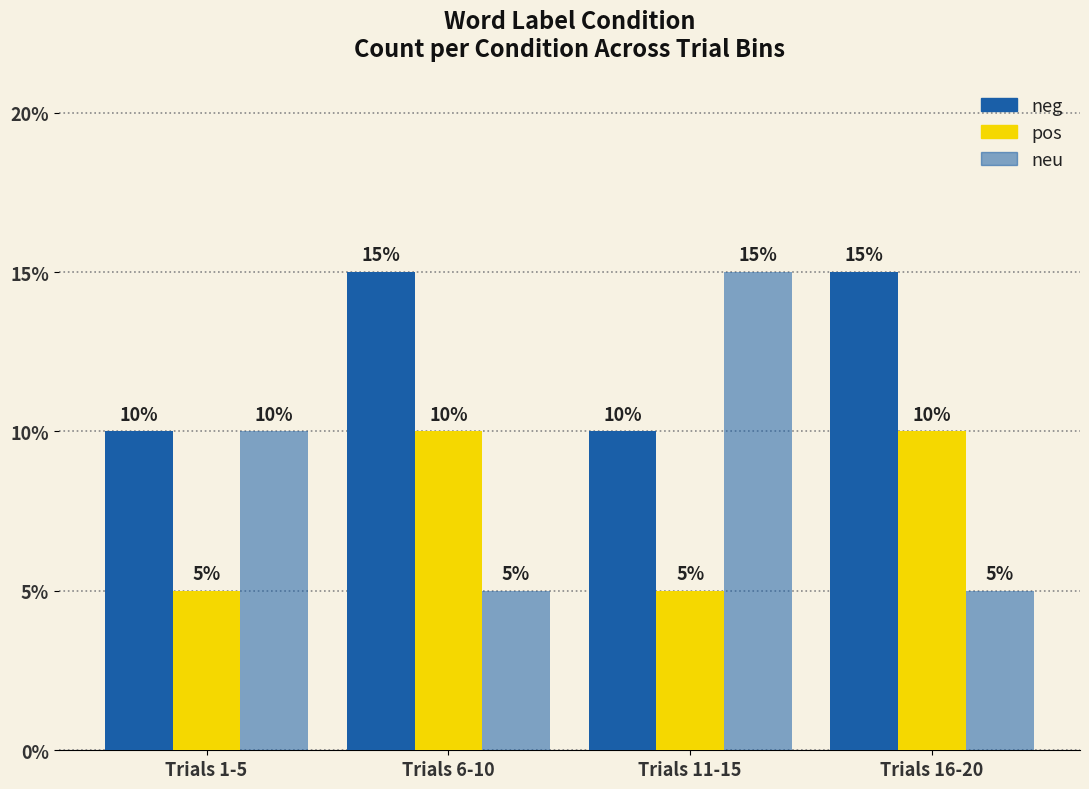

Are the bars grouped side by side (vs. stacked)?

Yes